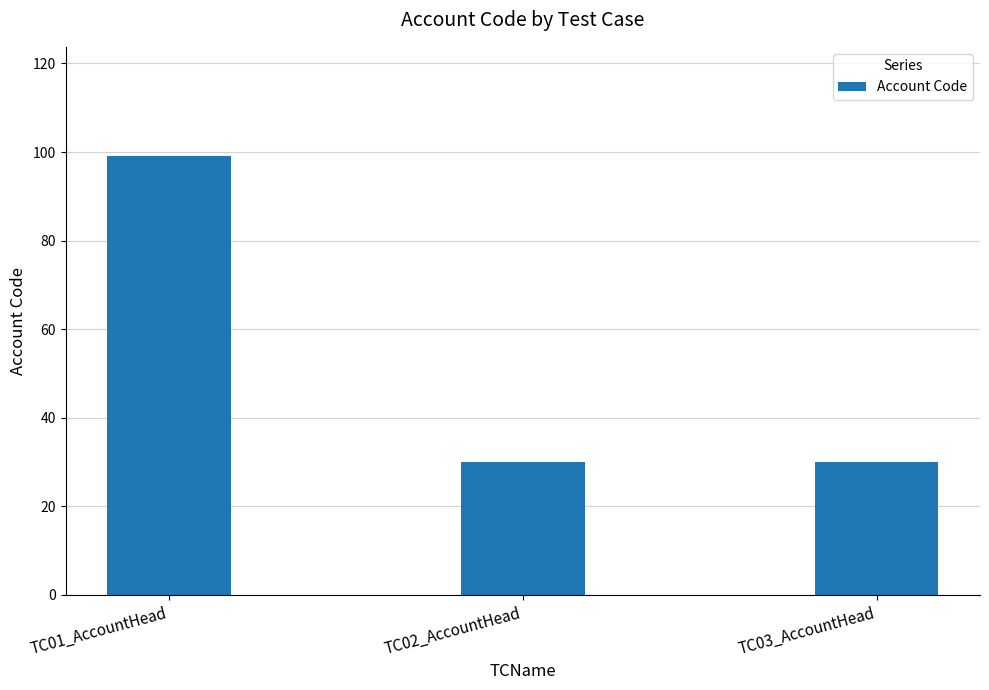

What is the label of the 1st bar from the right?

TC03_AccountHead